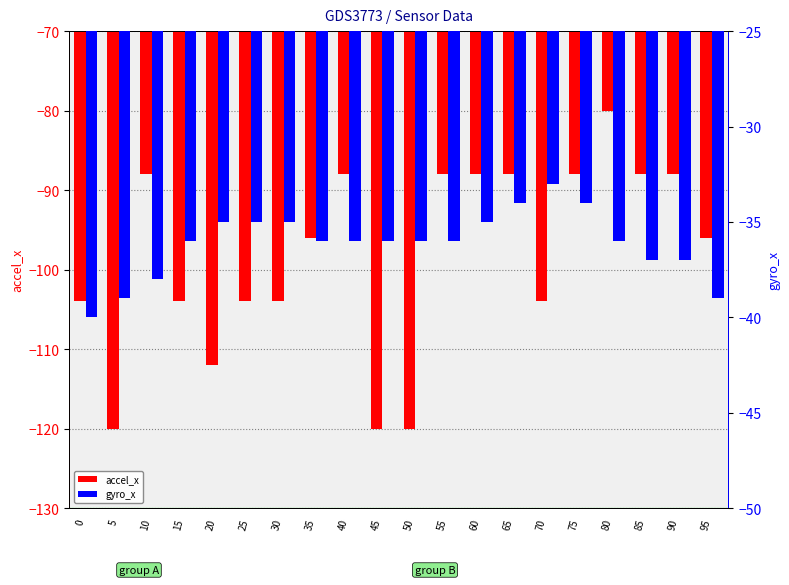

Which series has the widest spread of values?

accel_x